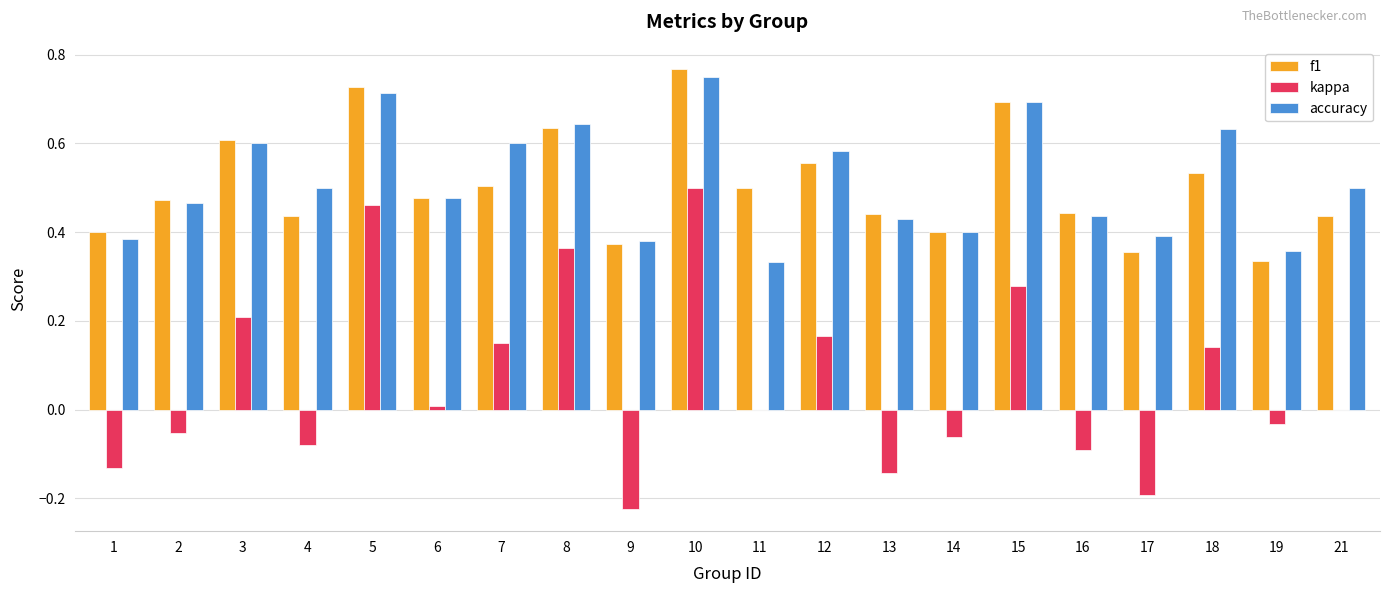

Is it true that accuracy equals 0.9 at 4?

False